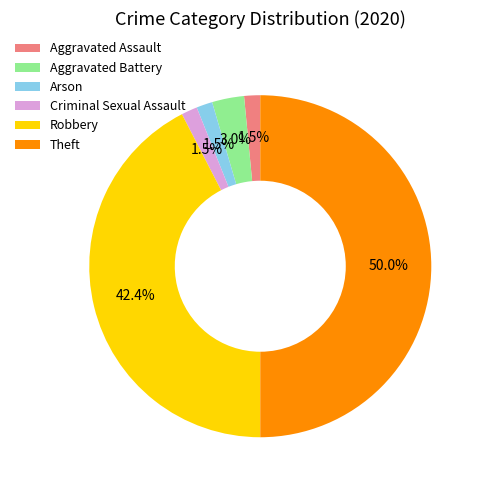

Between Theft and Aggravated Battery, which is larger?

Theft